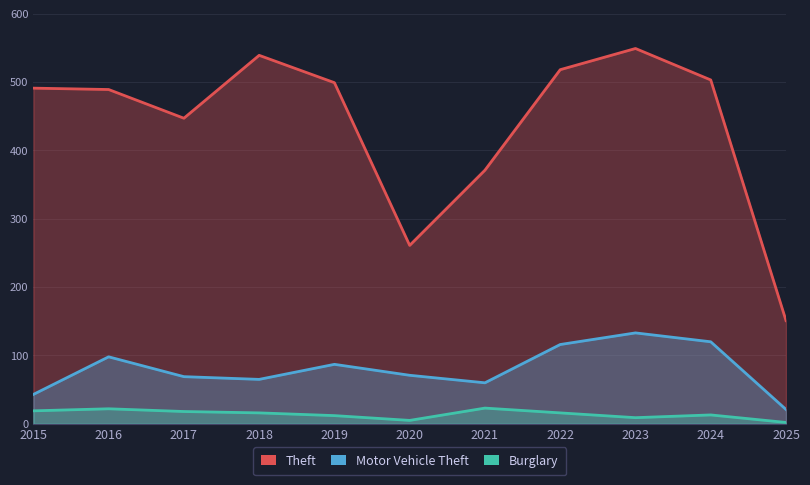

Which series changed the most between 2021 and 2025?

Theft